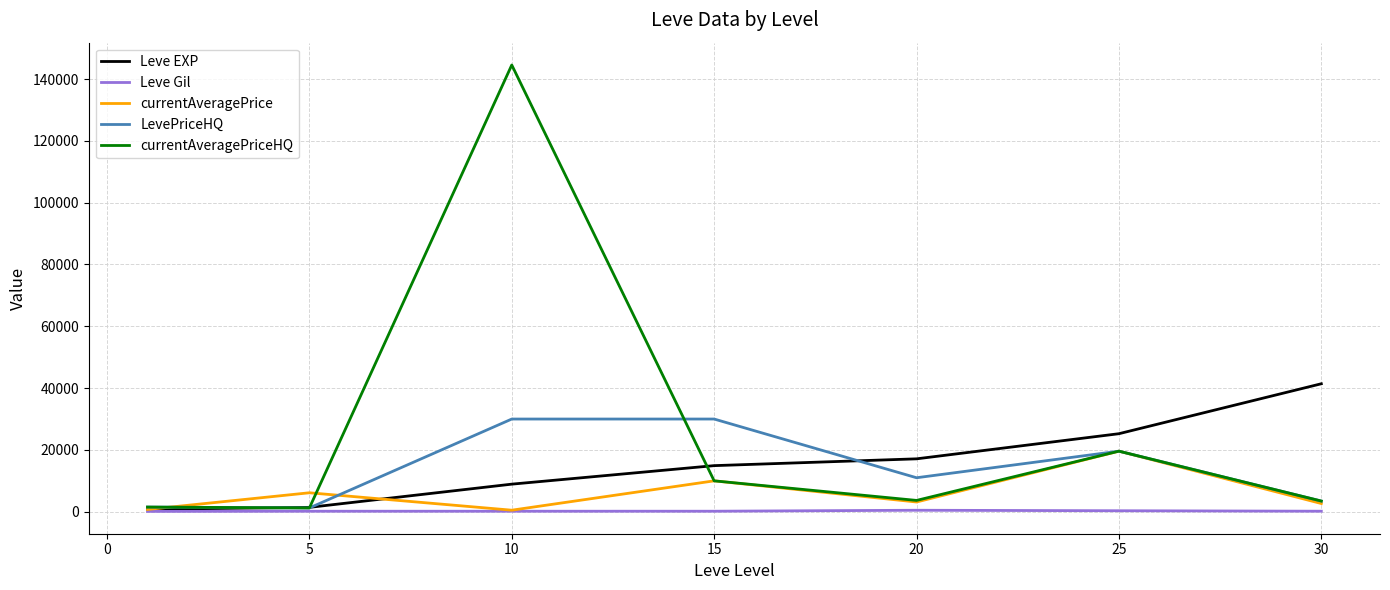

How many lines are shown in the chart?

5